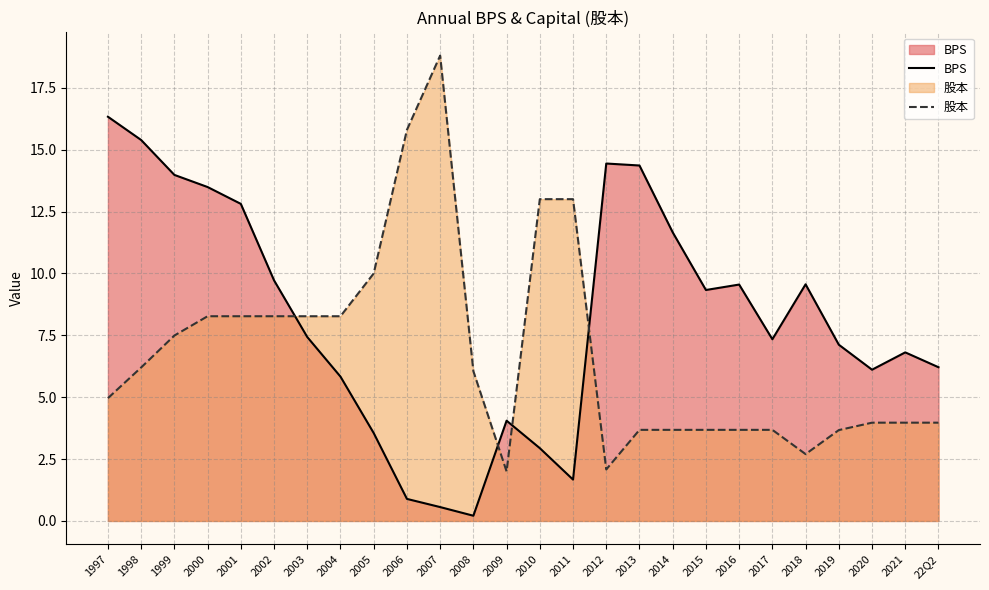

What position from the left is 2000?

4